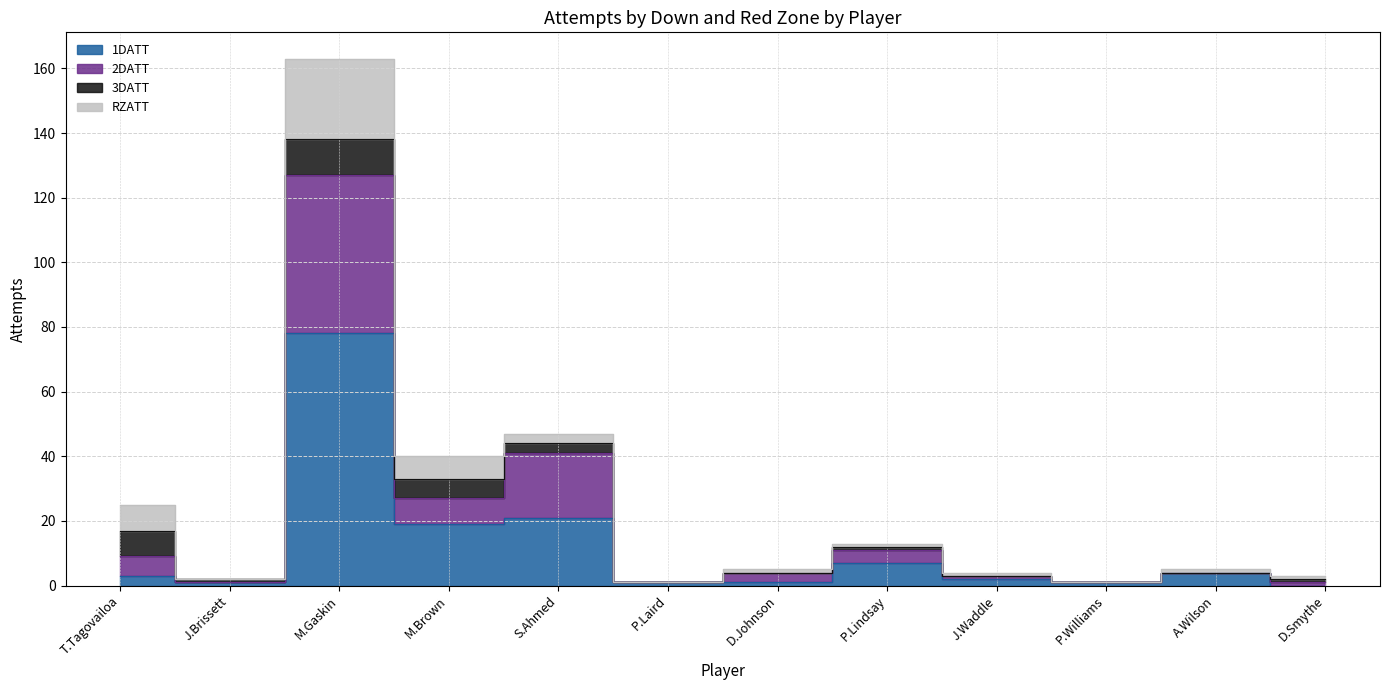

Does the chart have visible grid lines?

Yes